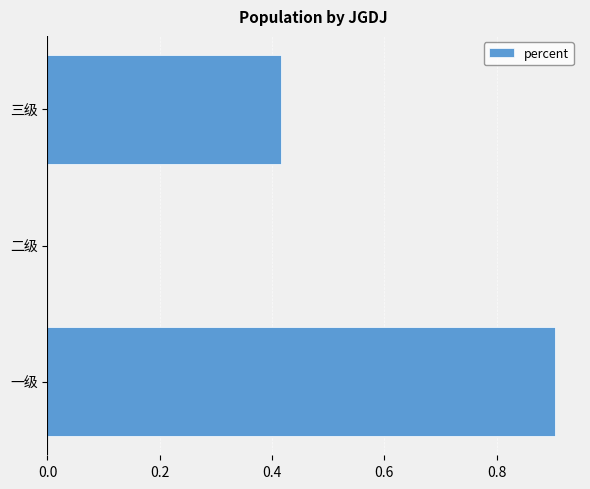

What is the sum of all values?

1.3